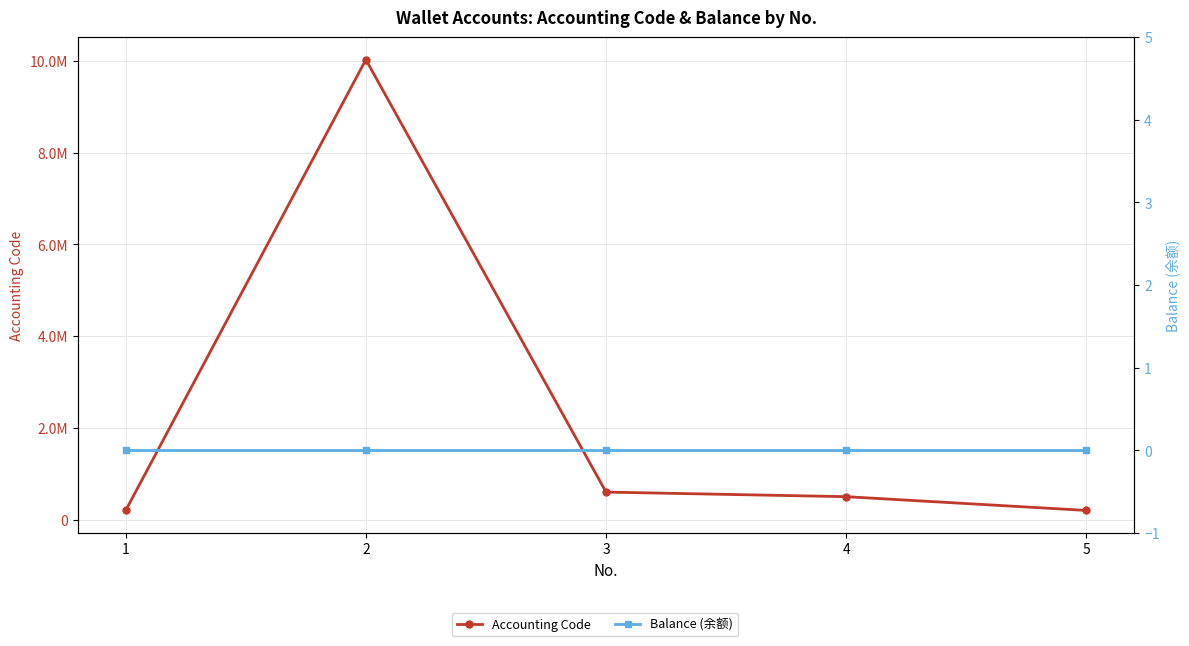

What is the difference between the maximum and second lowest values in the Accounting Code series?

9829892